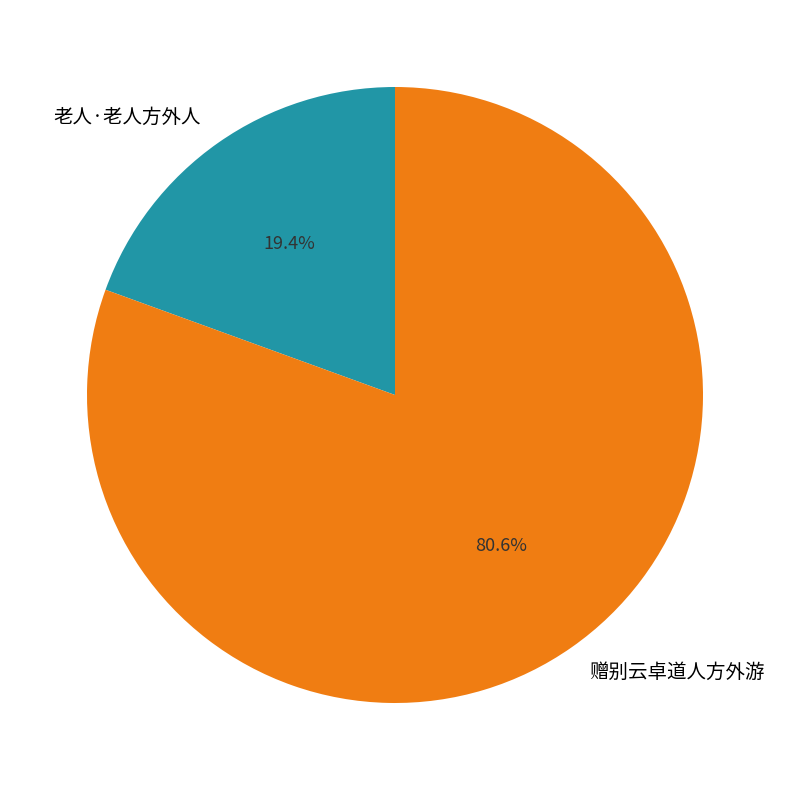

How much of the chart is everything except 赠别云卓道人方外游?

19.4%